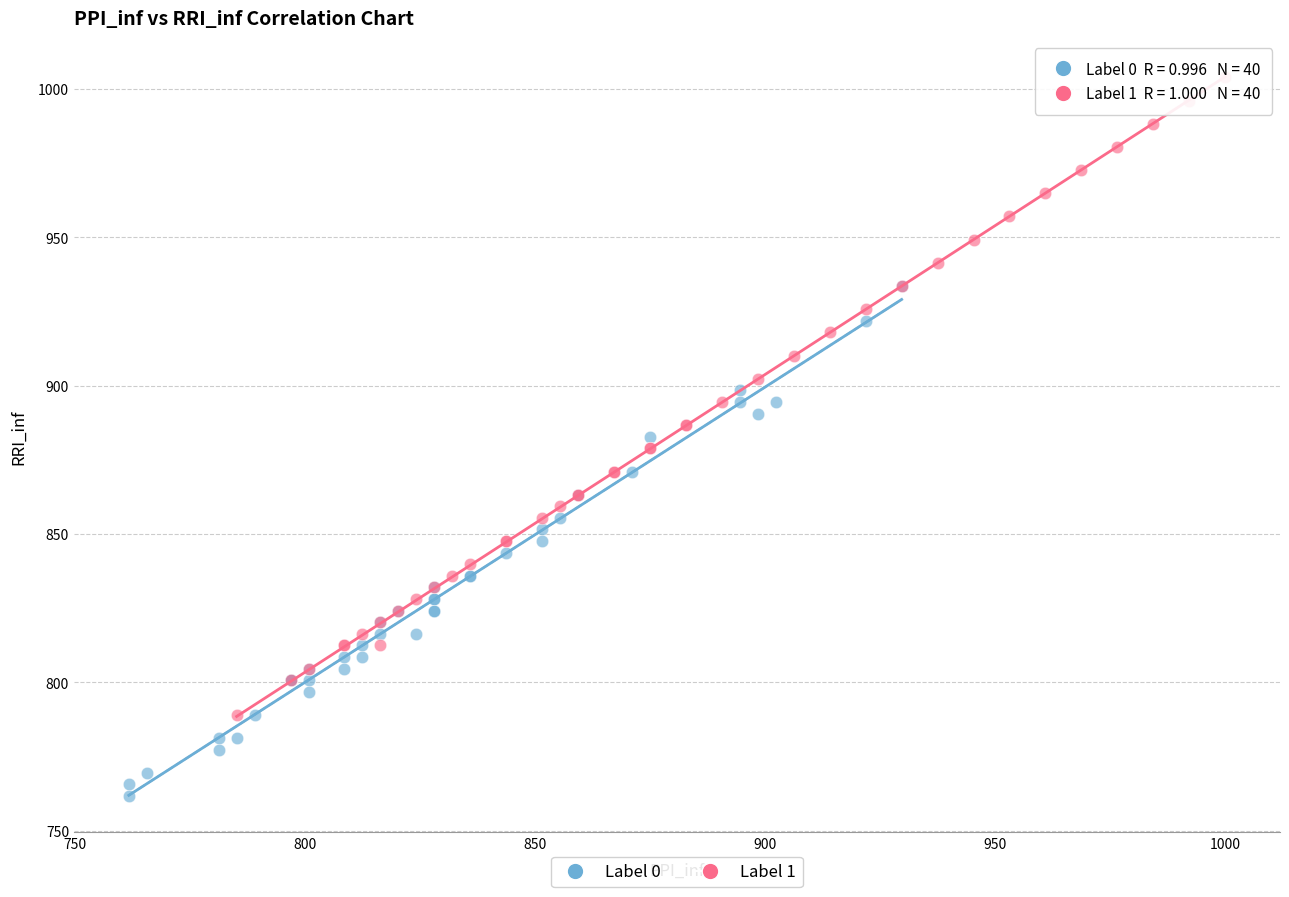

Which series has the largest Y range (max minus min)?

Label 1